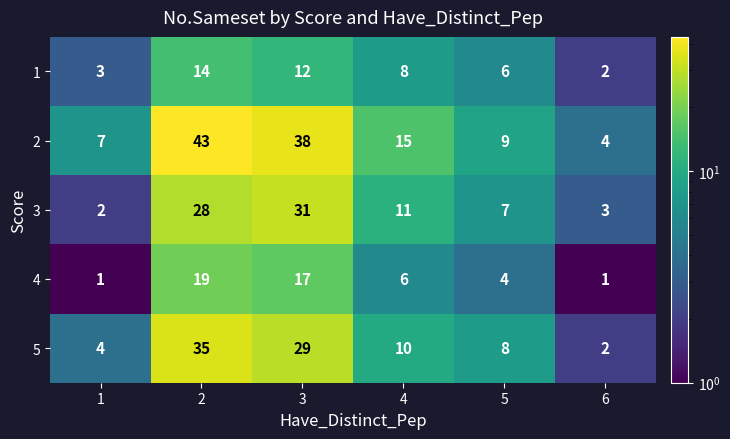

What is the difference between the maximum and second lowest values in the 3 series?

28